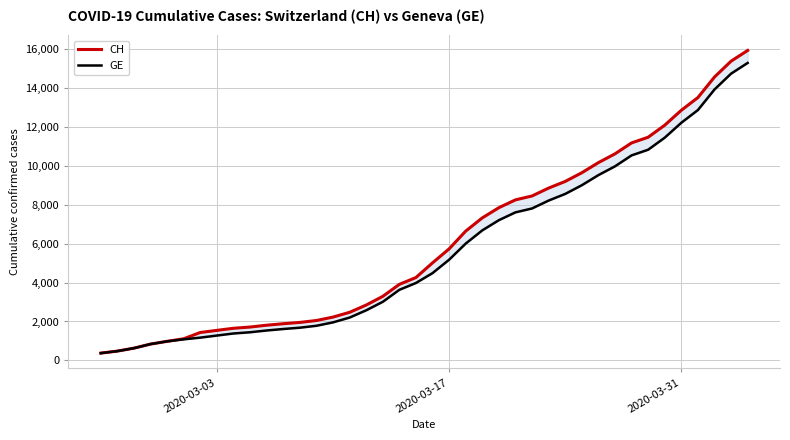

How many values in the CH series exceed 5012?

19